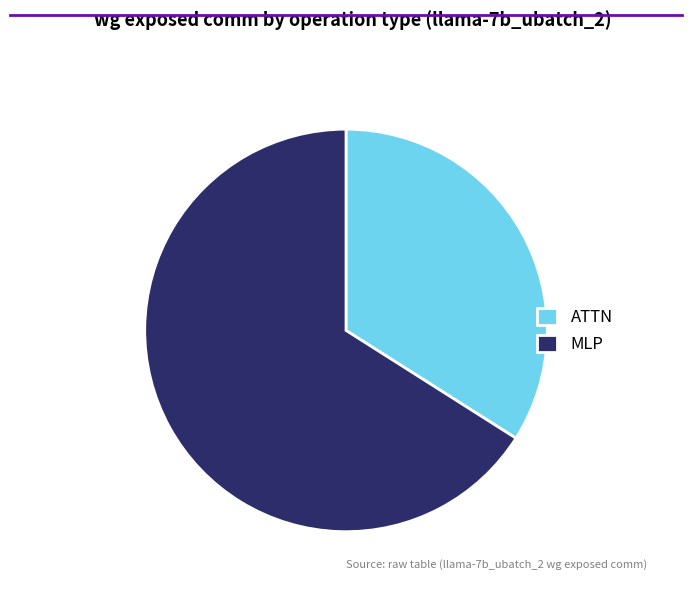

Count the number of slices in the pie.

2